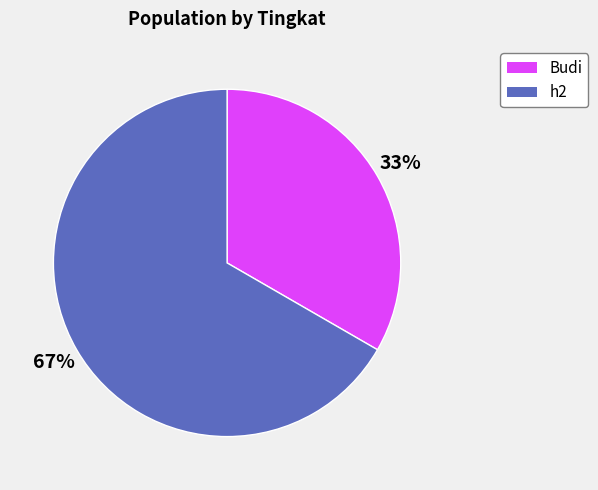

To the nearest percent, what percentage of the pie is Budi?

33%